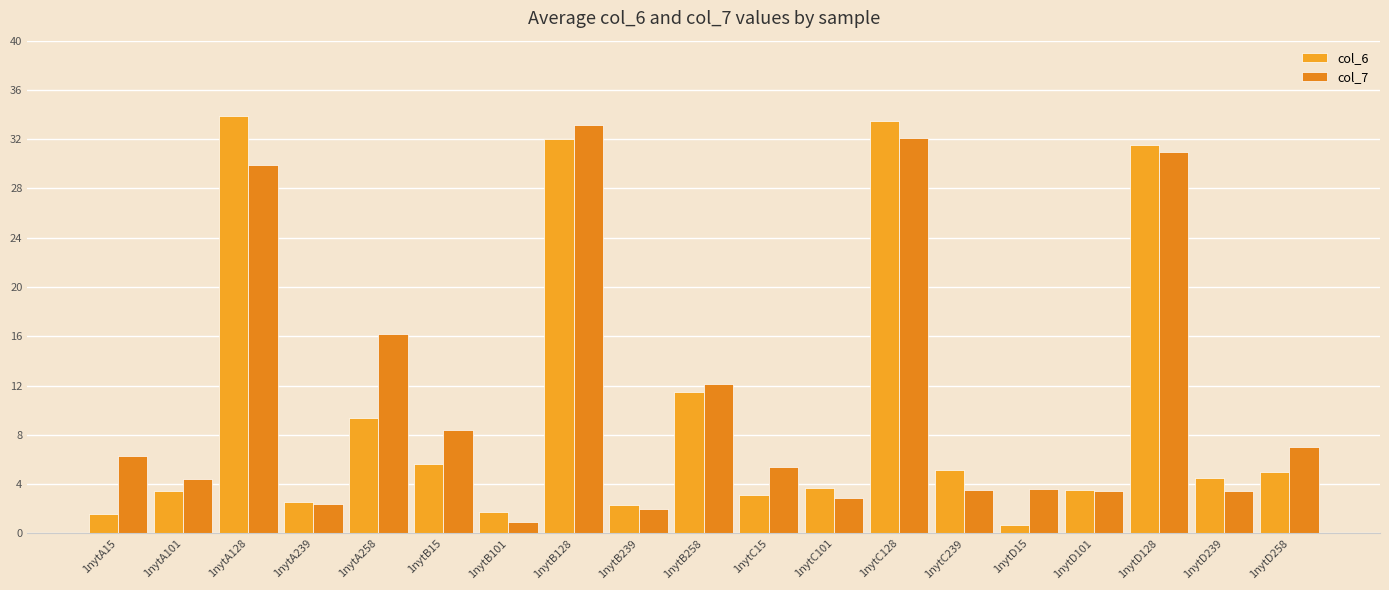

The col_7 series shows 1.4 at 1nytB101. True or false?

False